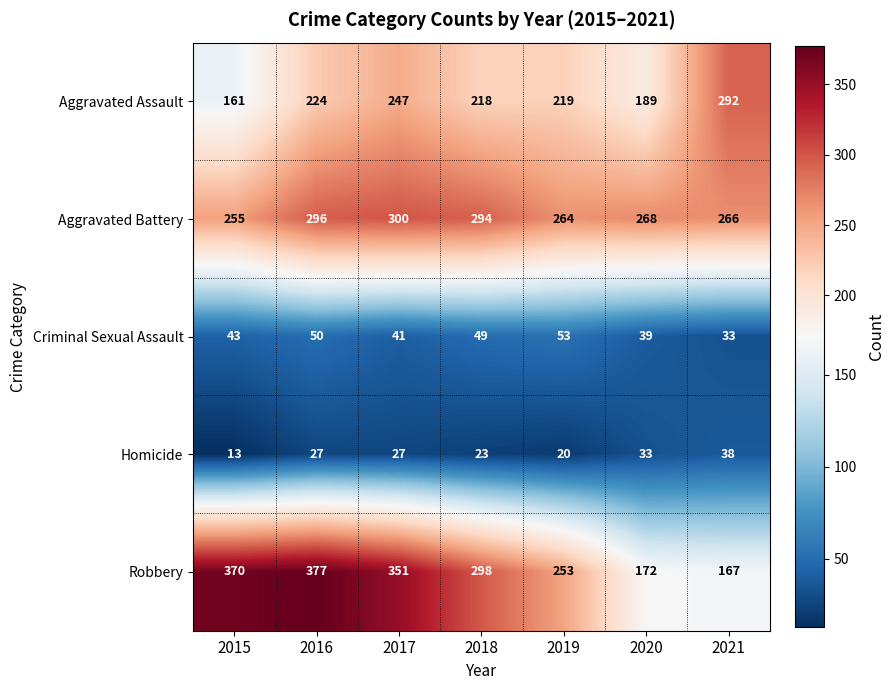

What is the minimum value shown in the chart?

13